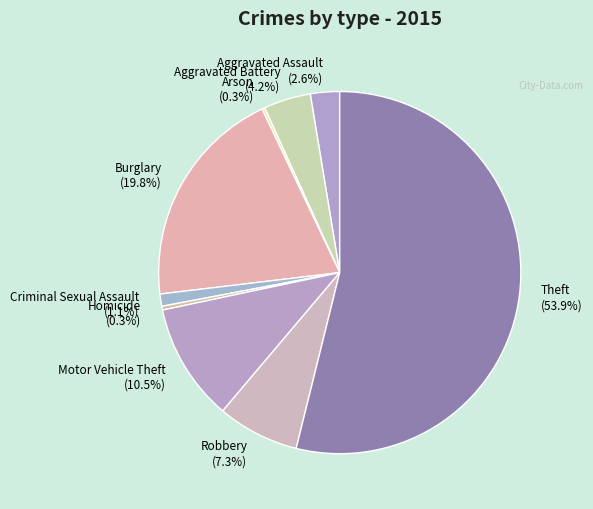

What is the total percentage of Motor Vehicle Theft and Criminal Sexual Assault?

11.6%